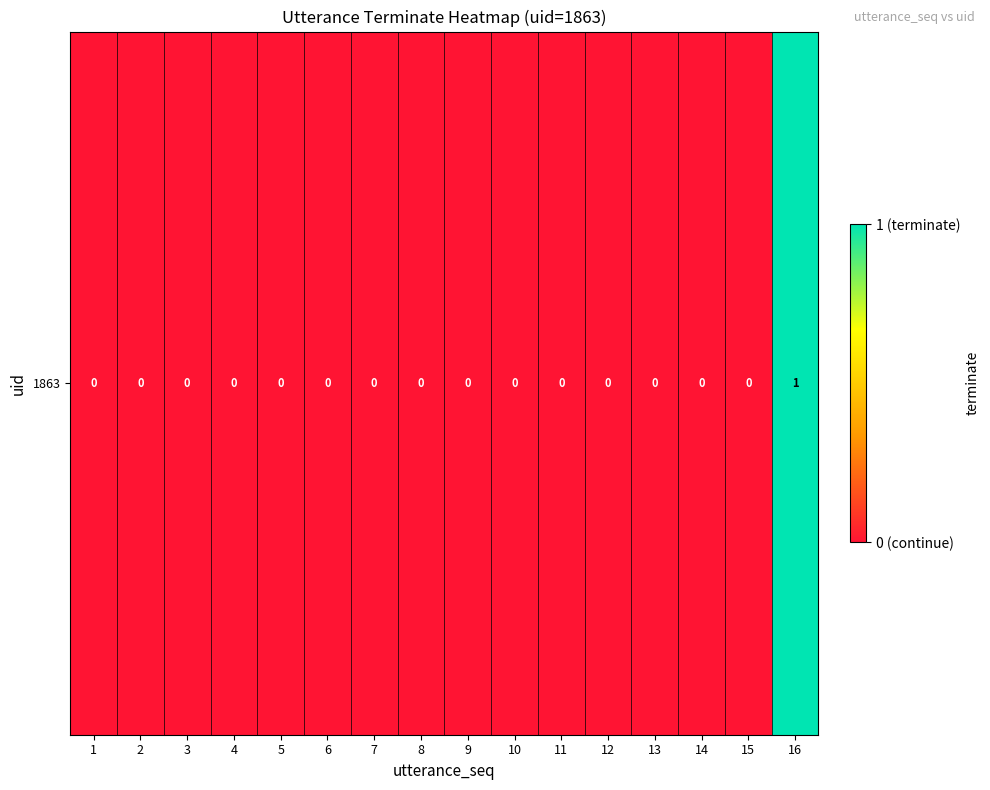

Which category has the highest value across all series?

16